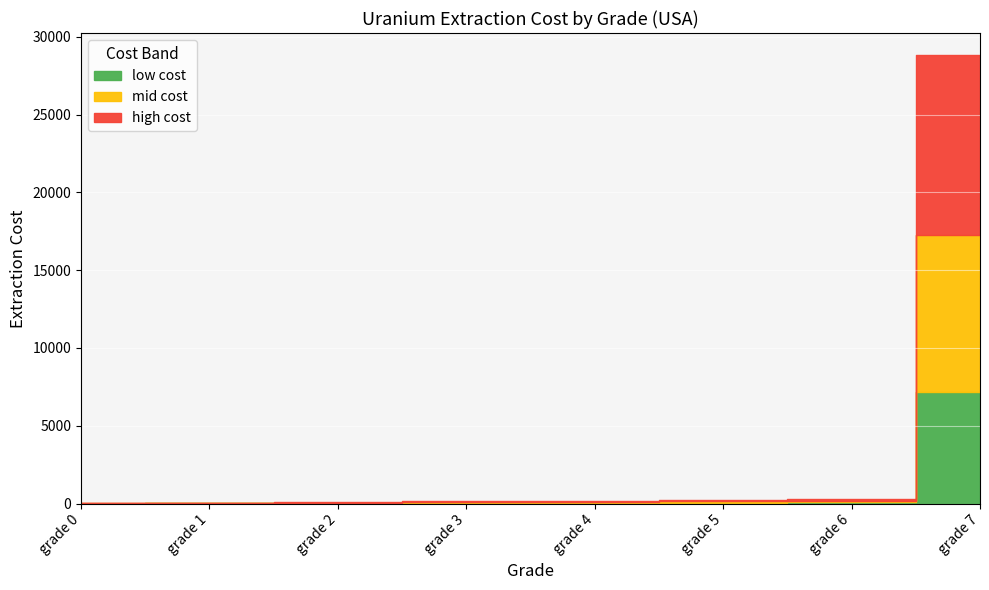

What is the smallest value displayed?

15